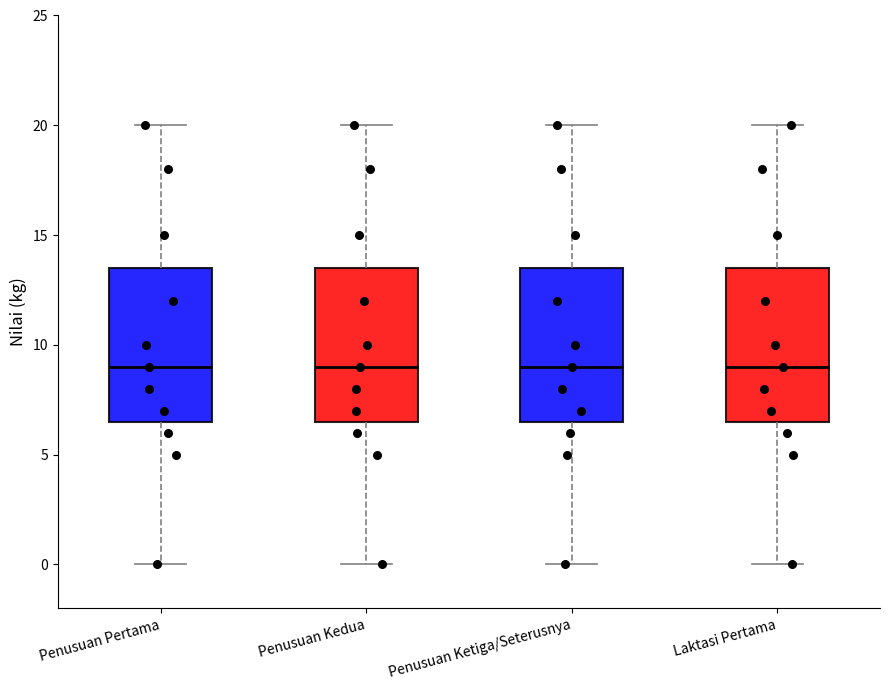

Reading left to right, read every box against the y-axis: the position of its median line, the range the box covers, and the ends of its whiskers. The values are not printed on the chart, so give them approximately, as read against the axis.

Penusuan Pertama: median 9.0, box 6.5 to 13.5, whiskers 0.0 to 20.0
Penusuan Kedua: median 9.0, box 6.5 to 13.5, whiskers 0.0 to 20.0
Penusuan Ketiga/Seterusnya: median 9.0, box 6.5 to 13.5, whiskers 0.0 to 20.0
Laktasi Pertama: median 9.0, box 6.5 to 13.5, whiskers 0.0 to 20.0